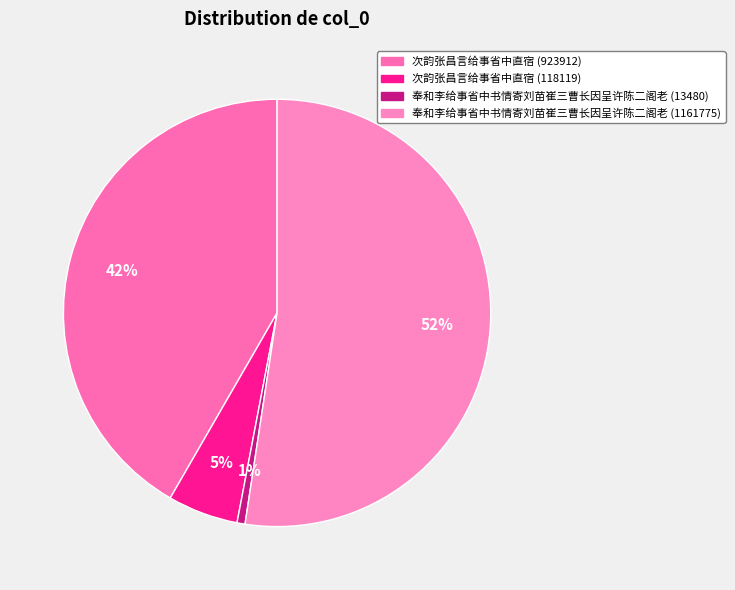

Which category has the biggest portion of the pie?

奉和李给事省中书情寄刘苗崔三曹长因呈许陈二阁老 (1161775)